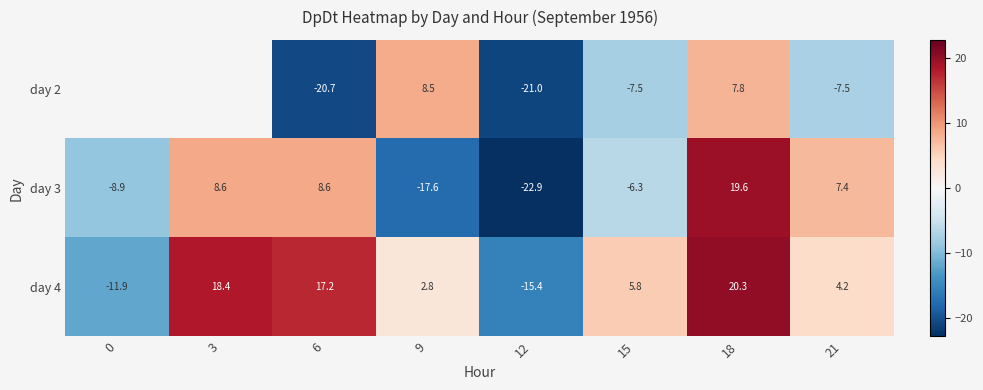

How many data points does each series have?

8